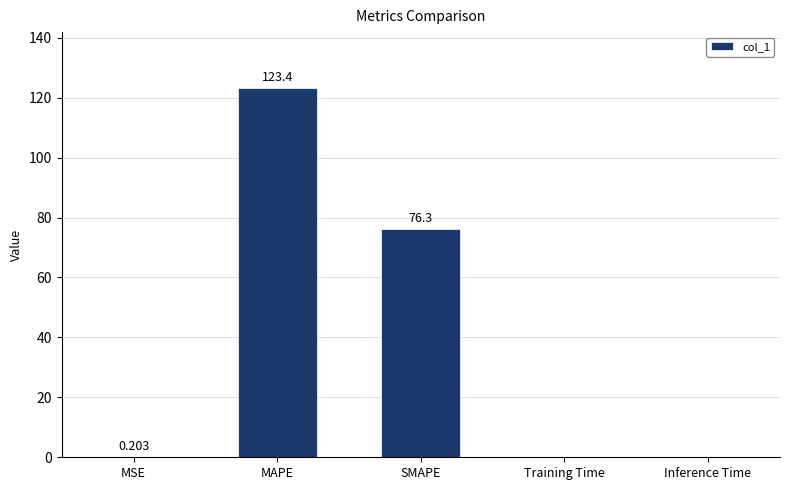

At which category does the chart reach its peak across all series?

MAPE